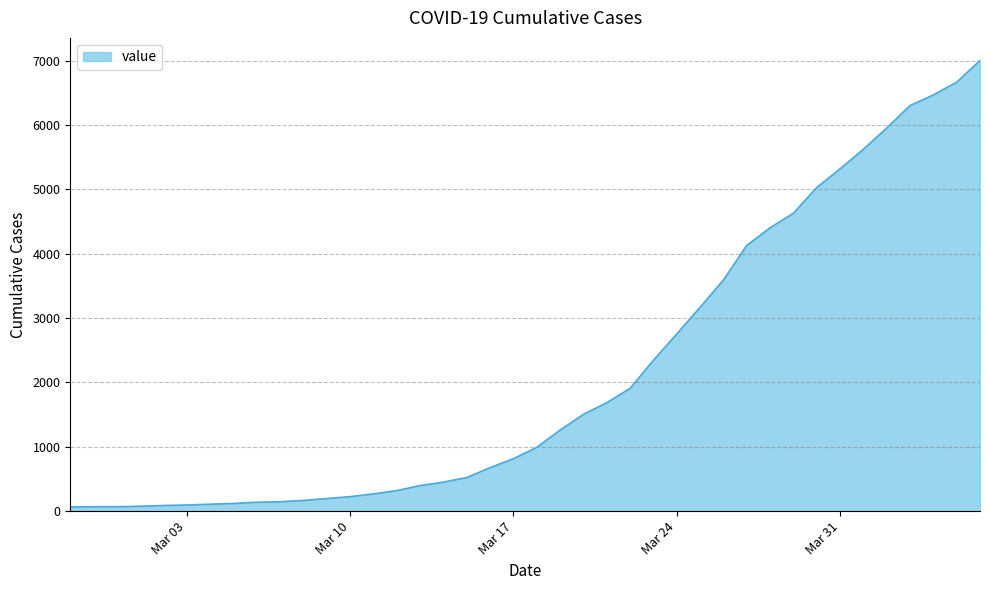

What is the greatest value displayed?

7002